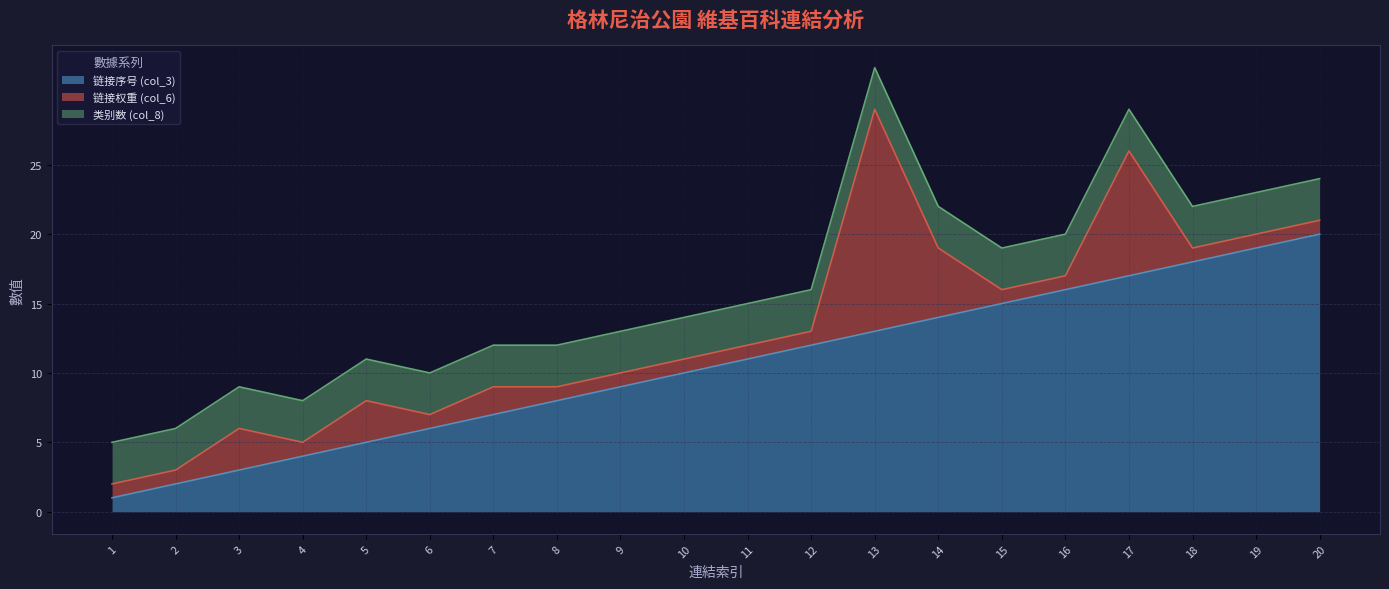

What is the value of the 链接序号 (col_3) point at the 4th from the left?

4